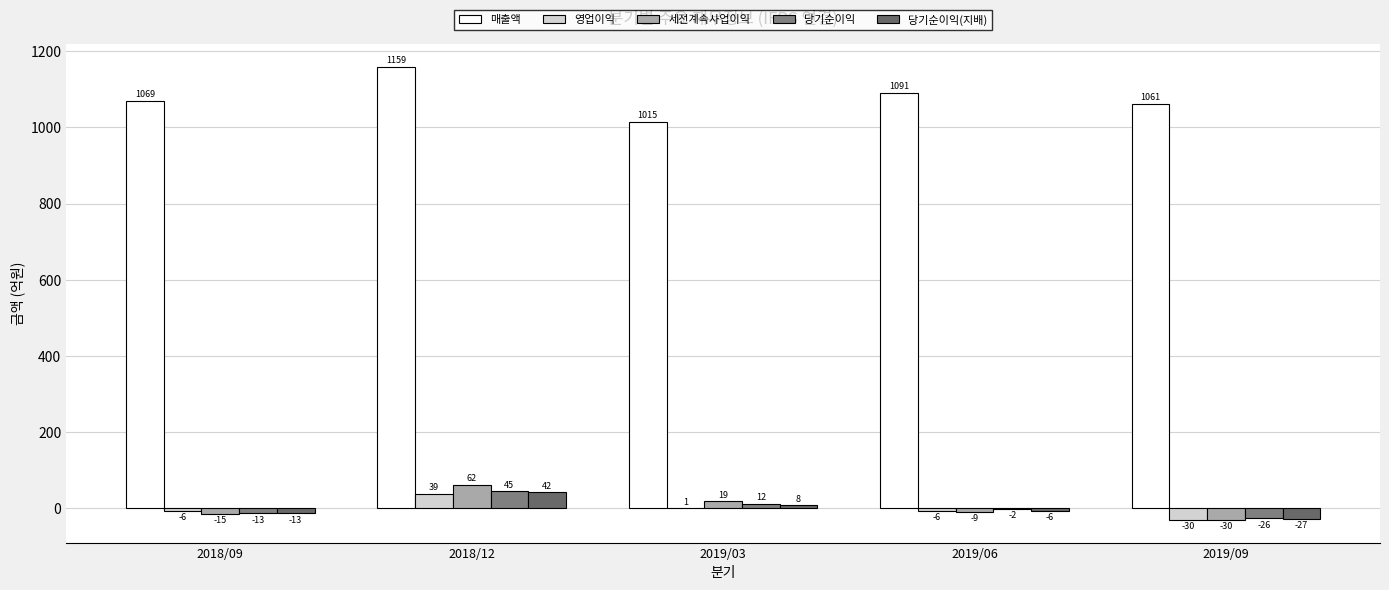

The value of 영업이익 at 2018/12 is 10. True or false?

False